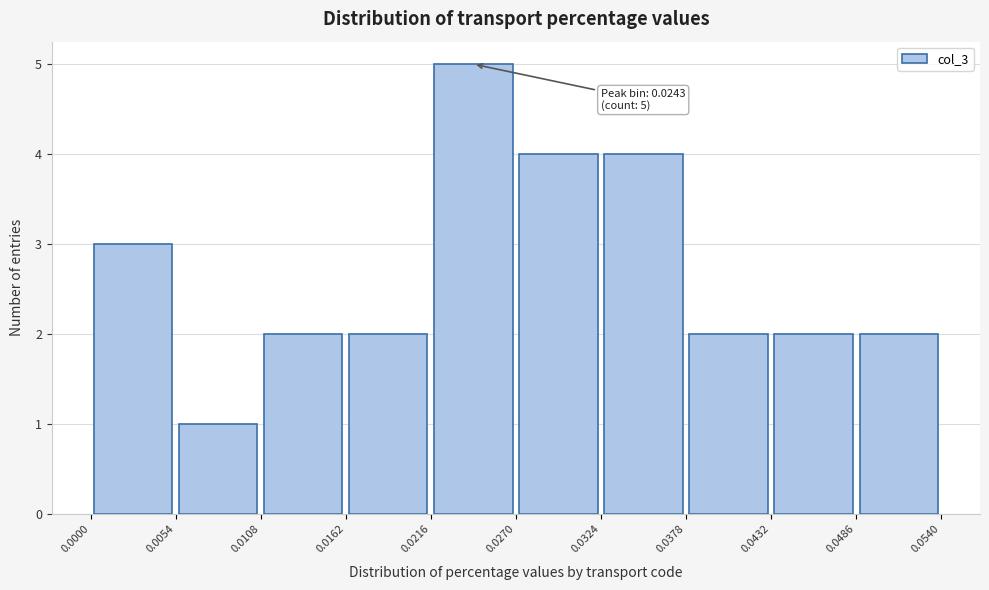

Which range on the x-axis has the tallest bar?

0.0216 to 0.0270